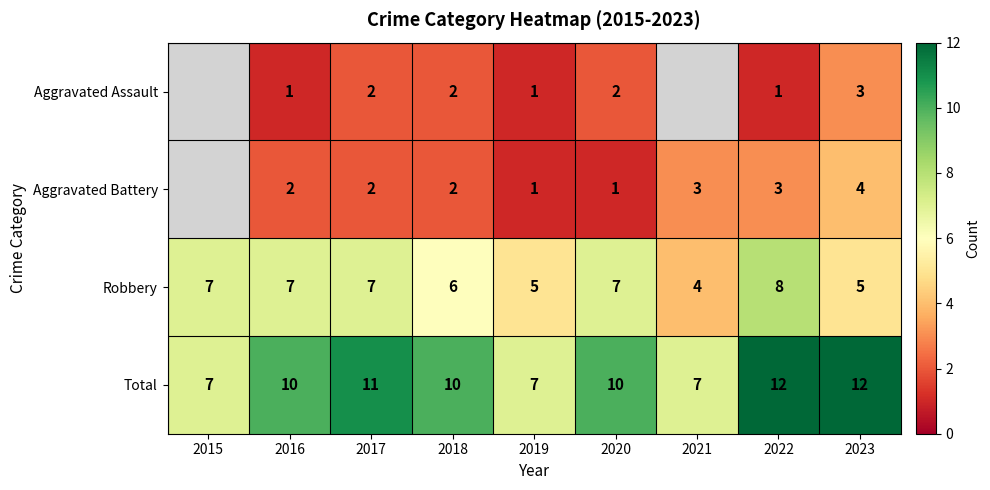

Is it true that Aggravated Battery equals 6.2 at 2023?

False